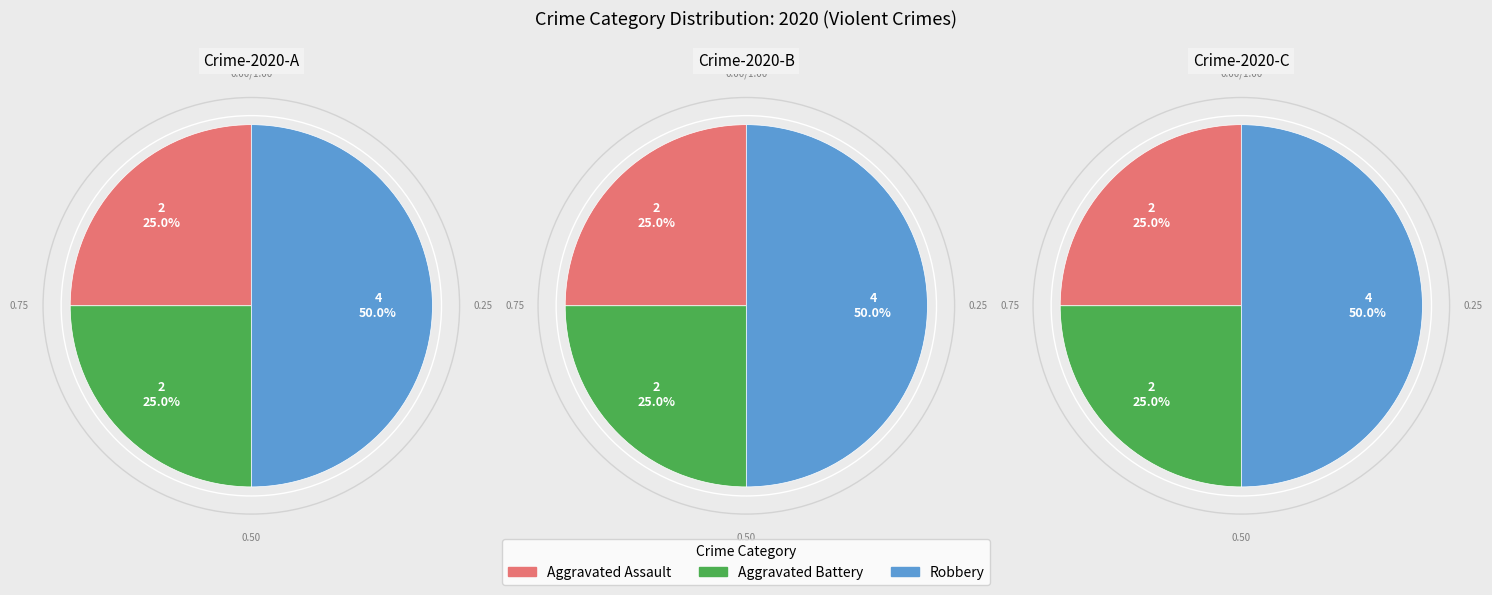

True or false: Aggravated Battery accounts for 16% of the total.

False